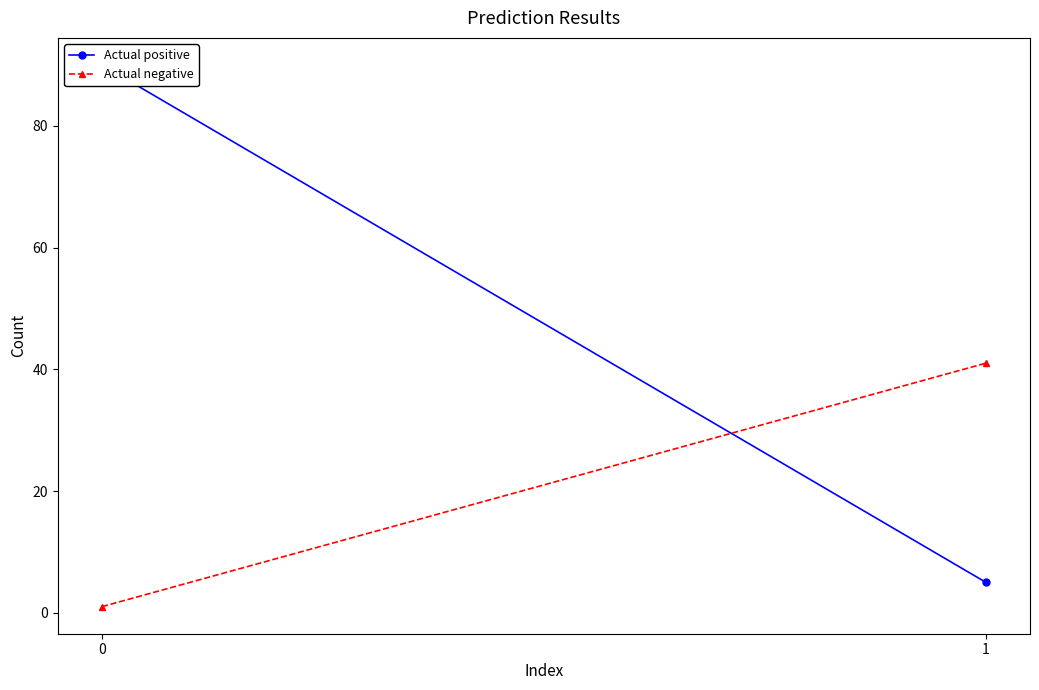

What is the sum of the Actual positive values at 1 and 0?

95